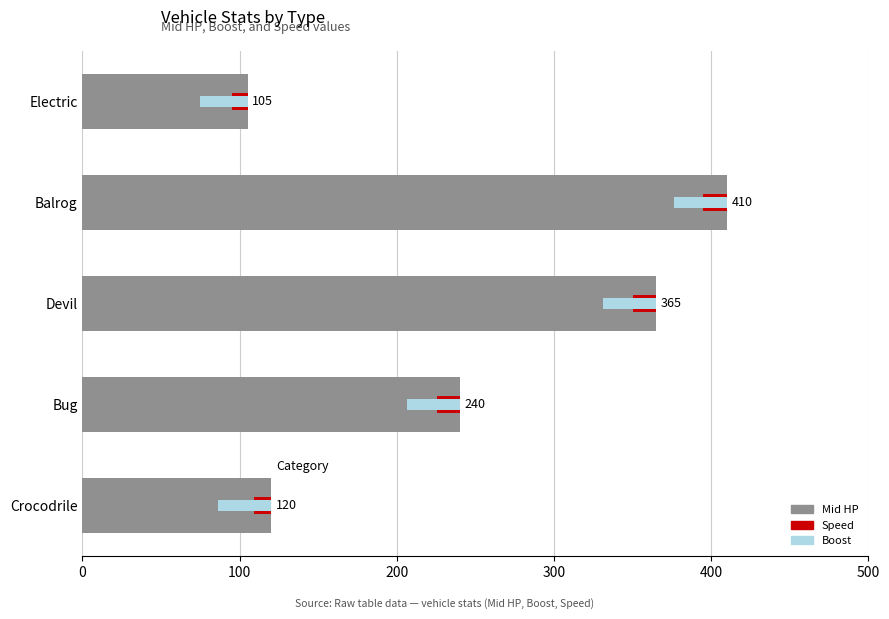

How many series are shown in this chart?

3